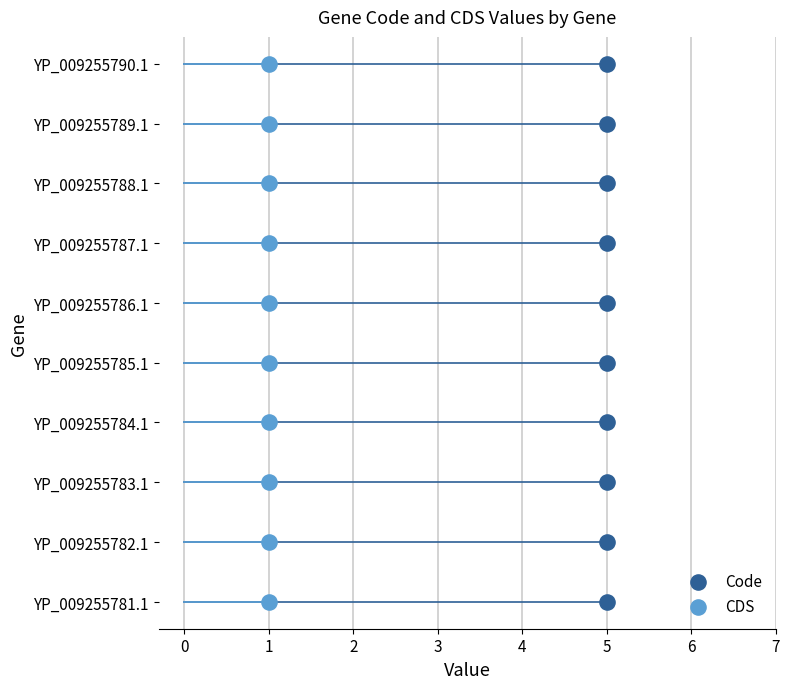

Which series reaches the maximum Y coordinate?

Code